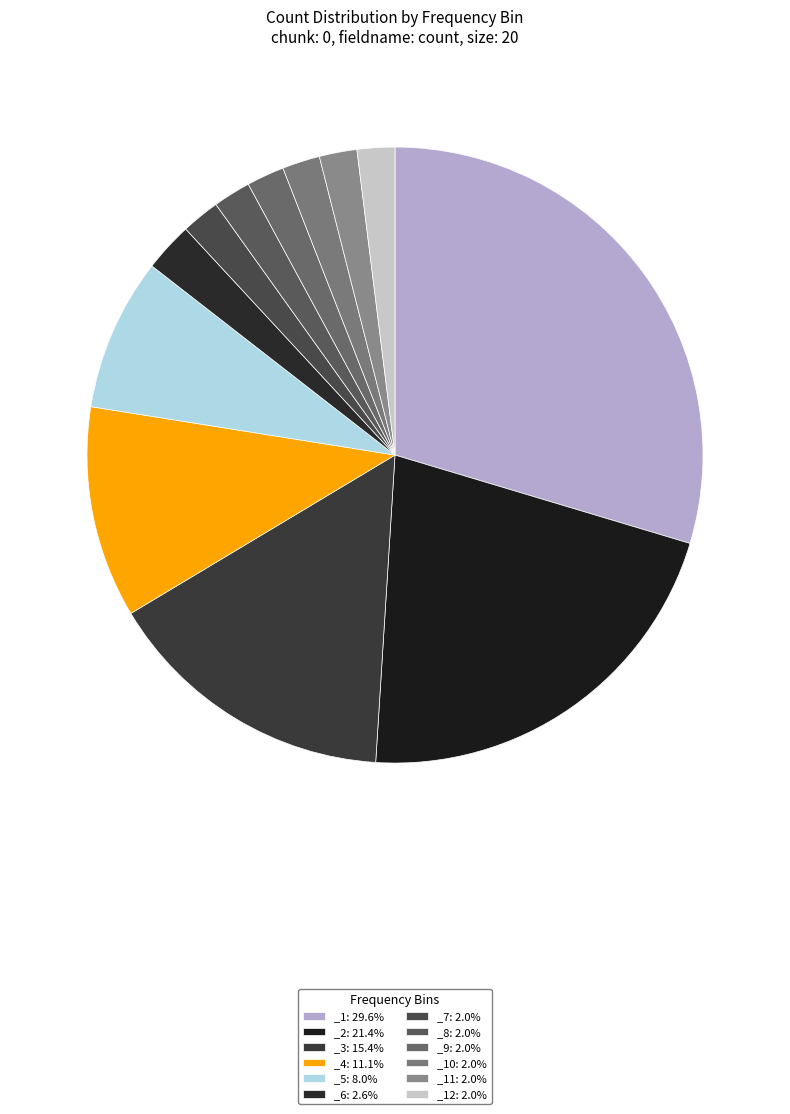

How many slices are in this pie chart?

12